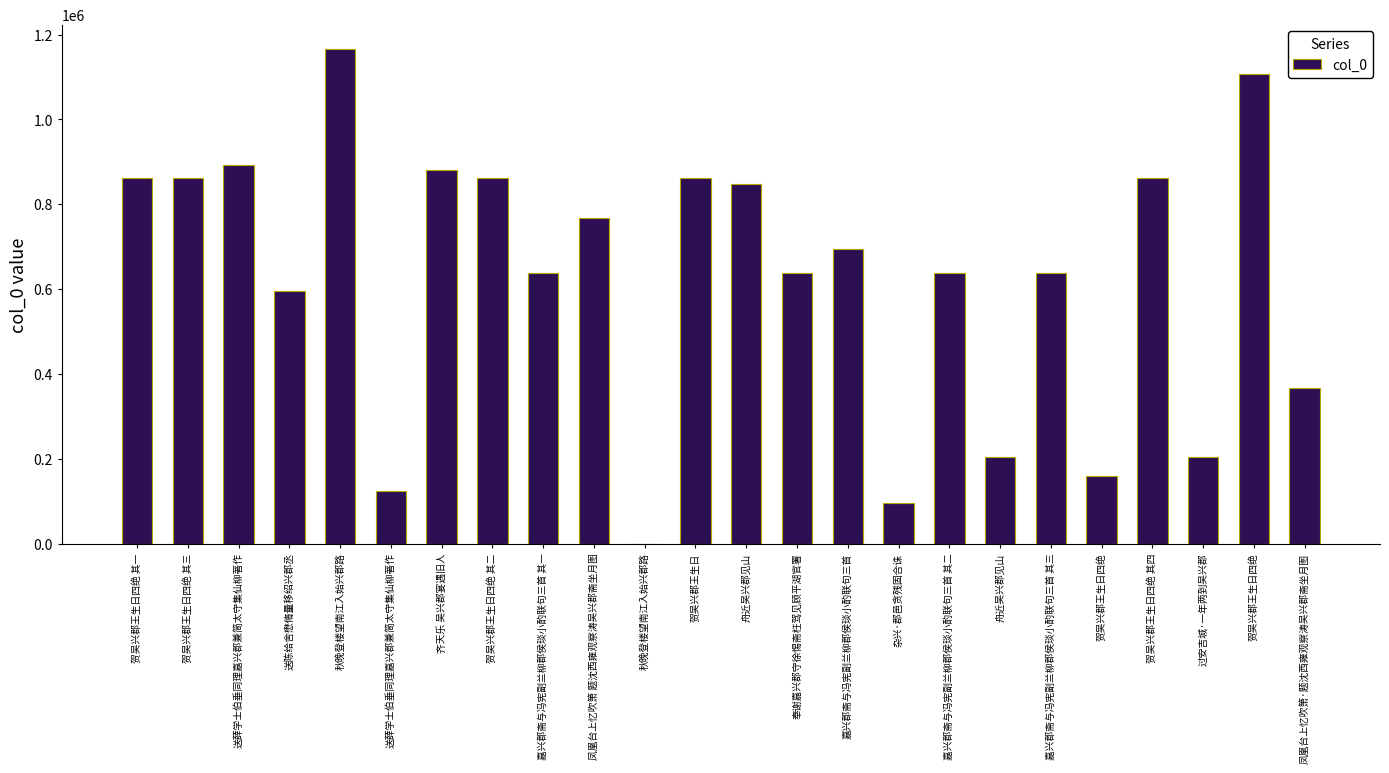

What is the label of the 6th bar from the left?

送薛学士伯垂同理嘉兴郡兼简太守集仙柳著作